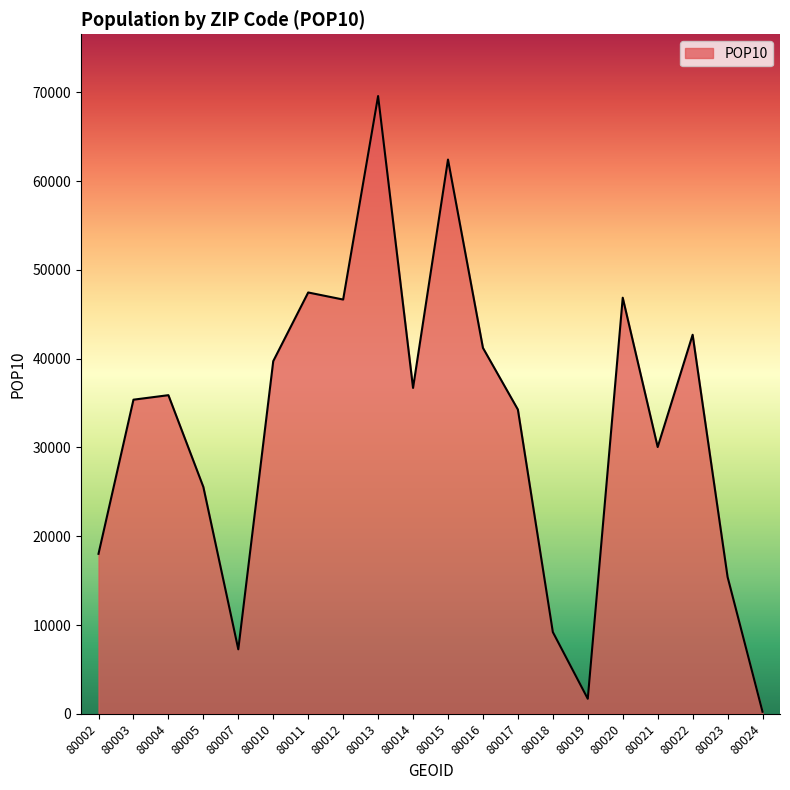

At which category does the chart reach its peak across all series?

80013